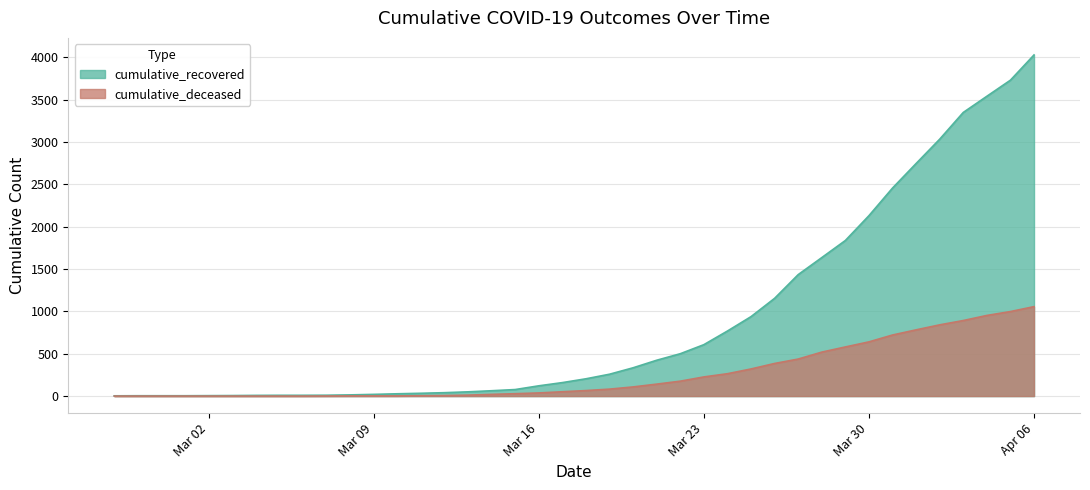

True or false: cumulative_deceased has more than 2 interior local peaks.

False